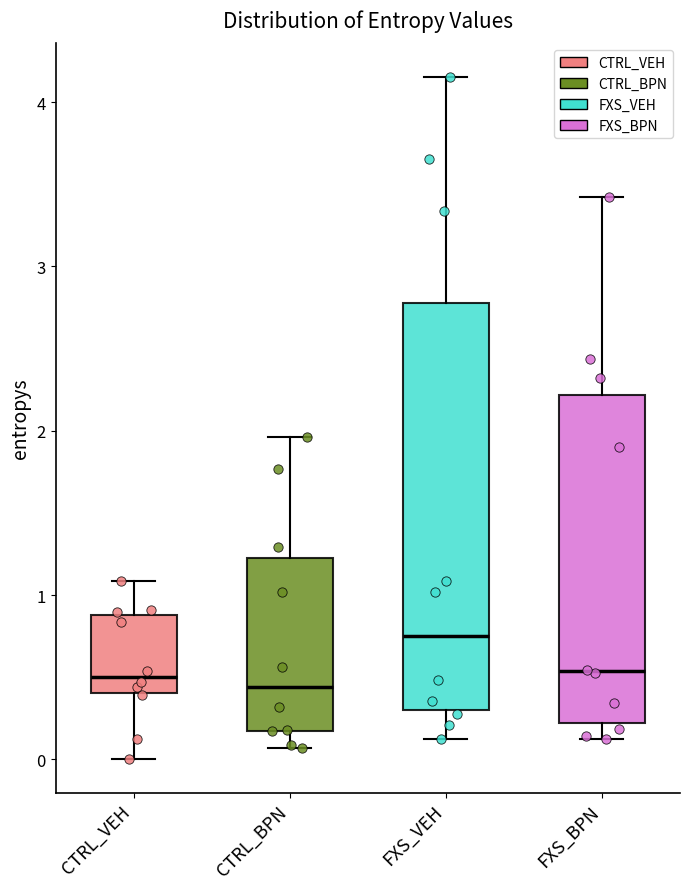

Where does the upper whisker of the box for FXS_BPN end on the y-axis? The values are not printed on the chart, so give them approximately, as read against the axis.

3.4